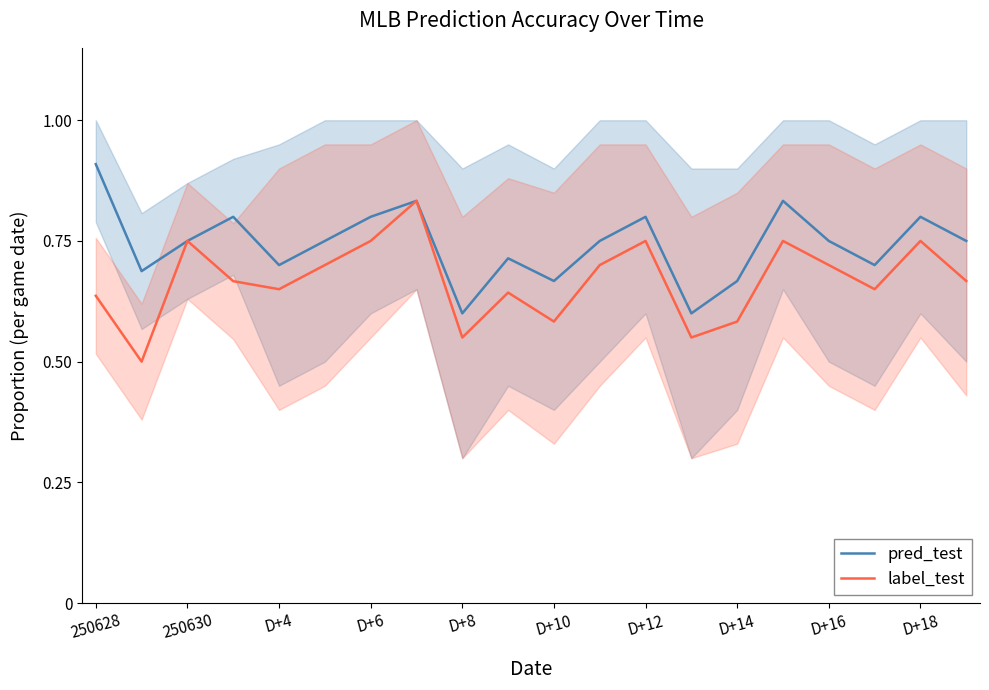

True or false: label_test and pred_test cross at least once.

False